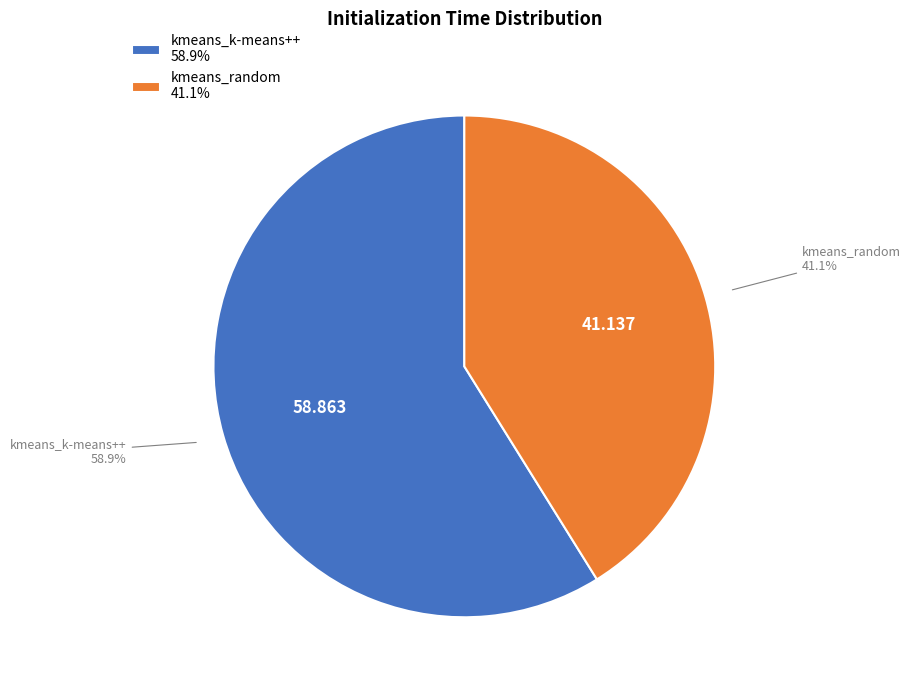

The kmeans_k-means++ slice represents 59% of the pie. True or false?

True